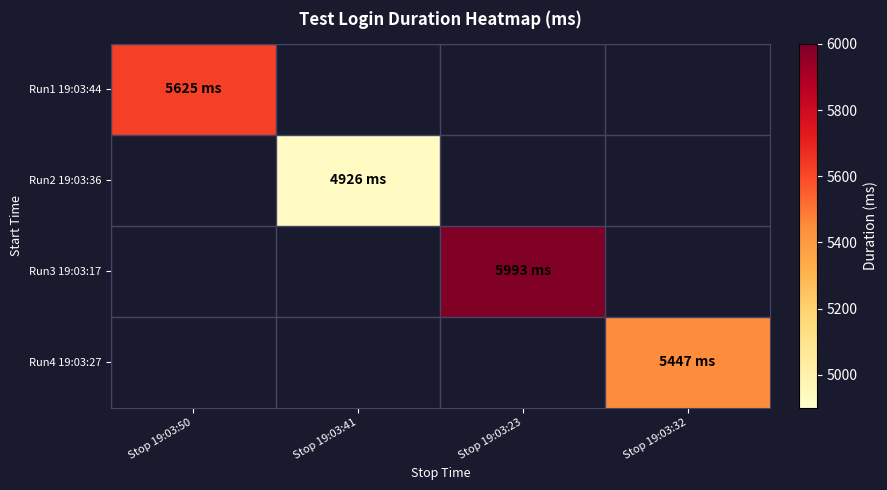

True or false: Run2 19:03:36 has a value of 2402.4 at Stop 19:03:41.

False